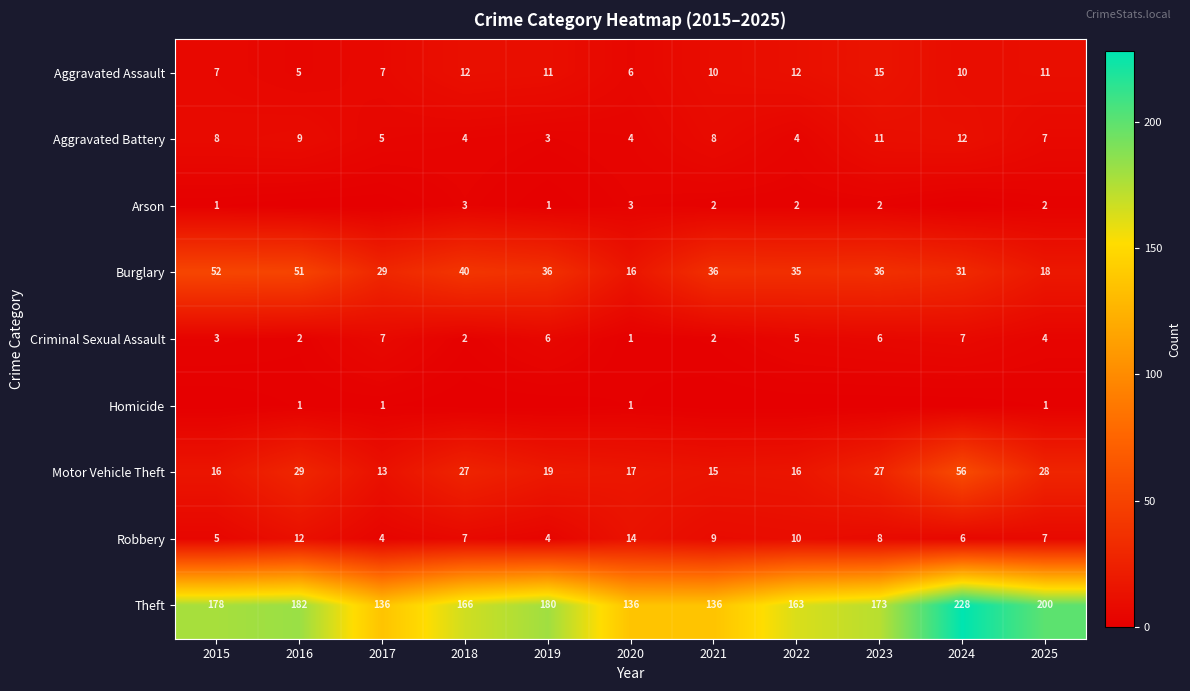

What is the average value of the Motor Vehicle Theft series?

24